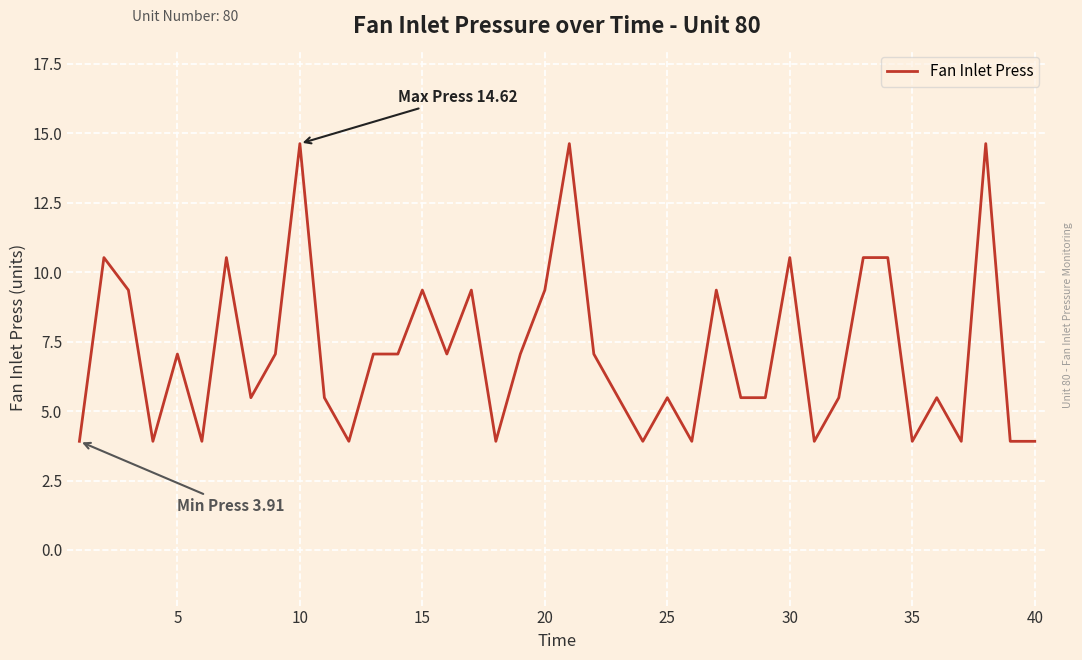

What is the minimum value shown in the chart?

3.9